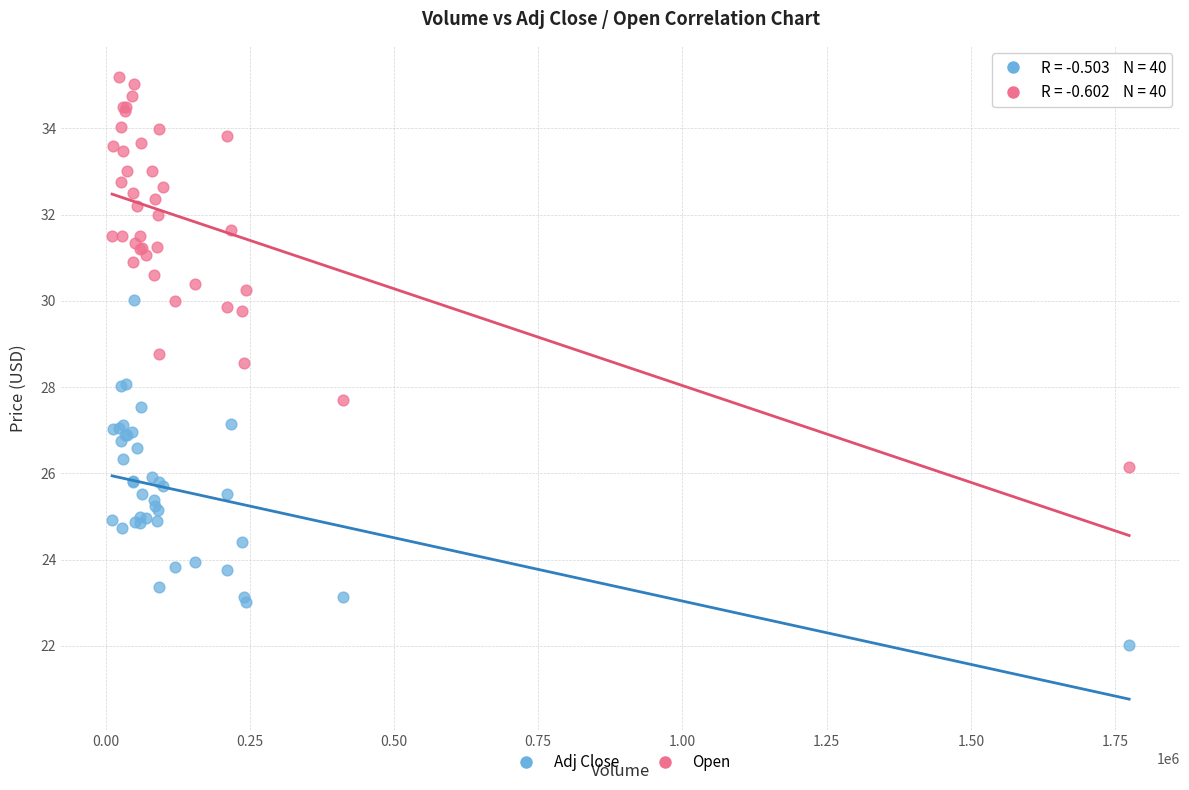

Which series contains the highest Y value?

Open